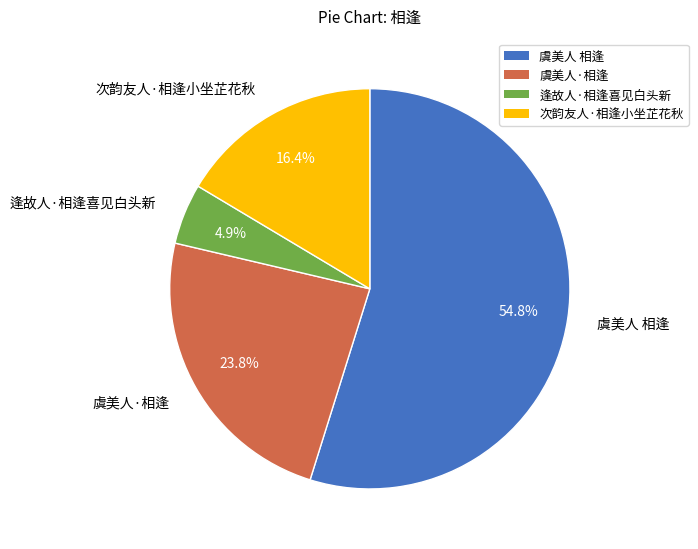

Count the number of slices in the pie.

4